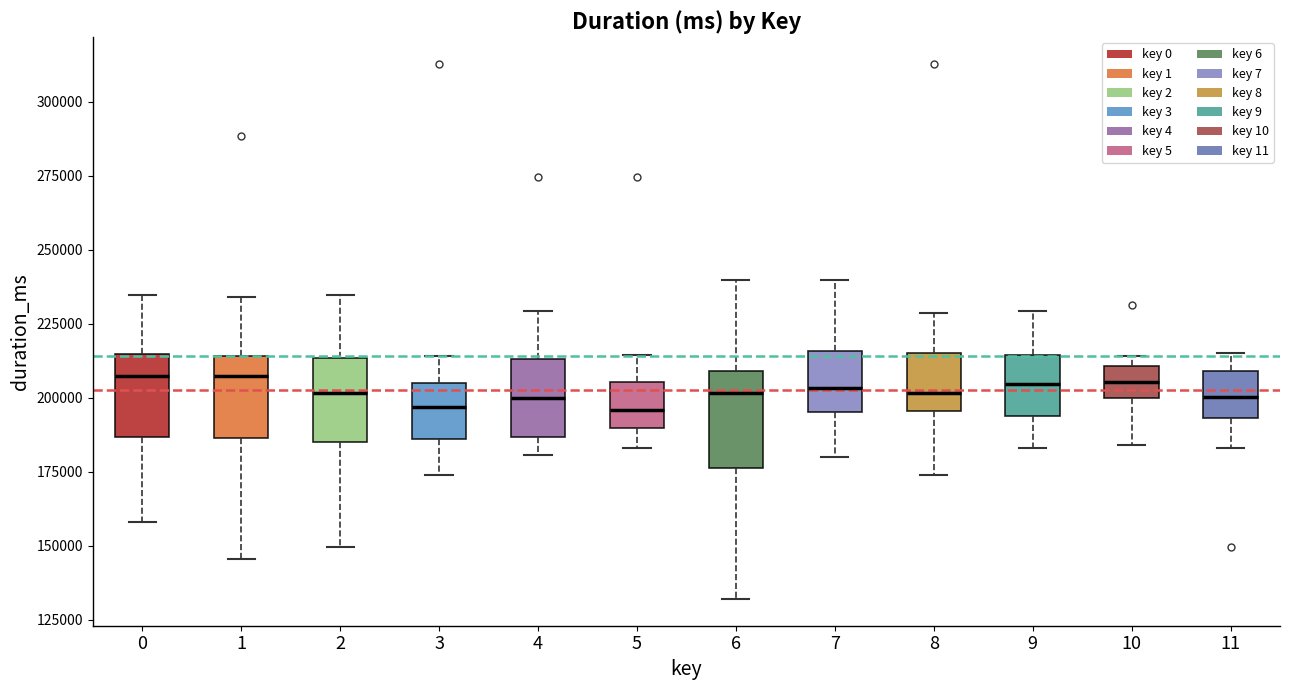

Reading left to right, transcribe this box plot: for each box, give where its median line is, the range the box spans, and where its two whiskers end, as read against the y-axis. The values are not printed on the chart, so give them approximately, as read against the axis.

0: median 205000, box 185000 to 215000, whiskers 160000 to 235000
1: median 205000, box 185000 to 215000, whiskers 145000 to 235000
2: median 200000, box 185000 to 215000, whiskers 150000 to 235000
3: median 195000, box 185000 to 205000, whiskers 175000 to 215000
4: median 200000, box 185000 to 215000, whiskers 180000 to 230000
5: median 195000, box 190000 to 205000, whiskers 185000 to 215000
6: median 200000, box 175000 to 210000, whiskers 130000 to 240000
7: median 205000, box 195000 to 215000, whiskers 180000 to 240000
8: median 200000, box 195000 to 215000, whiskers 175000 to 230000
9: median 205000, box 195000 to 215000, whiskers 185000 to 230000
10: median 205000, box 200000 to 210000, whiskers 185000 to 215000
11: median 200000, box 195000 to 210000, whiskers 185000 to 215000